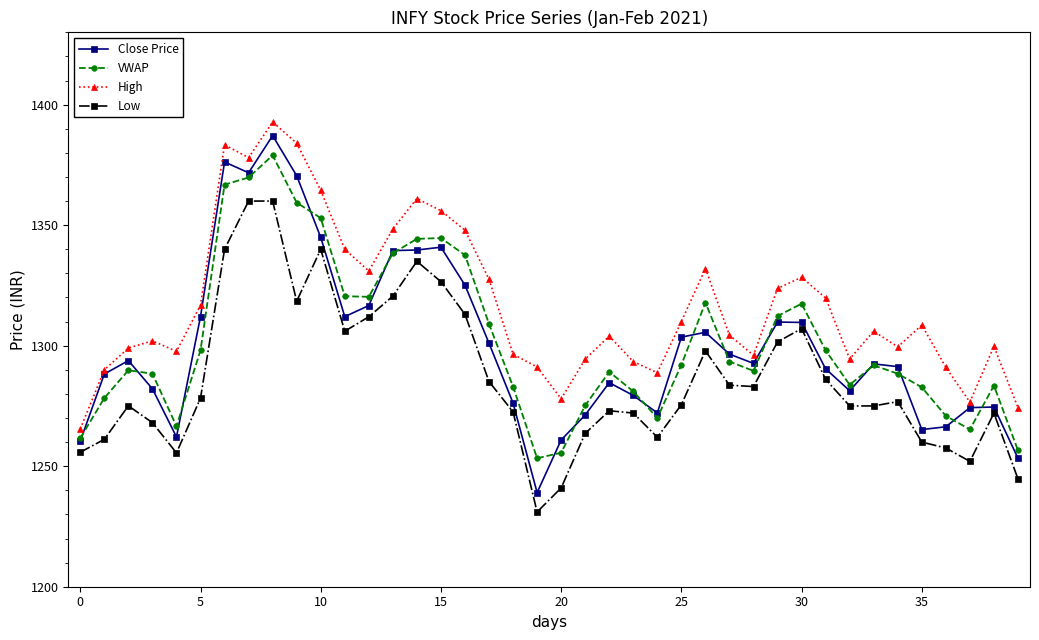

How many values in the Low series are below 1276?

20